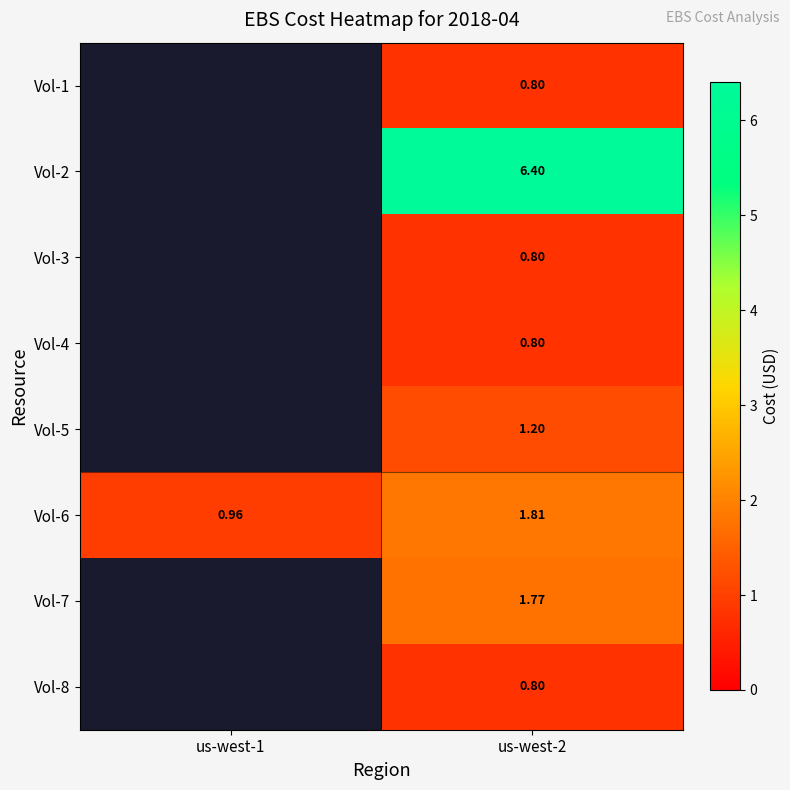

Is the value of Vol-6 at us-west-2 greater than the value of Vol-4 at us-west-2?

Yes